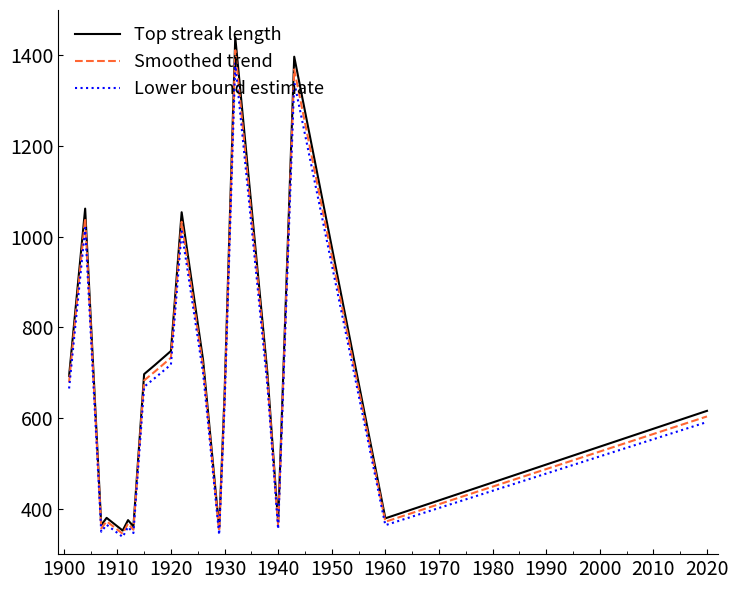

What is the lowest value of the Lower bound estimate series?

337.9